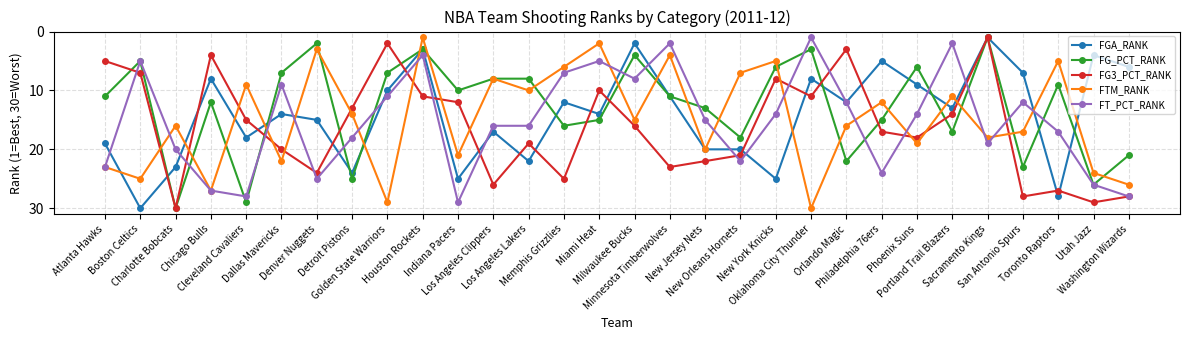

What is the difference between the maximum and second lowest values in the FT_PCT_RANK series?

27